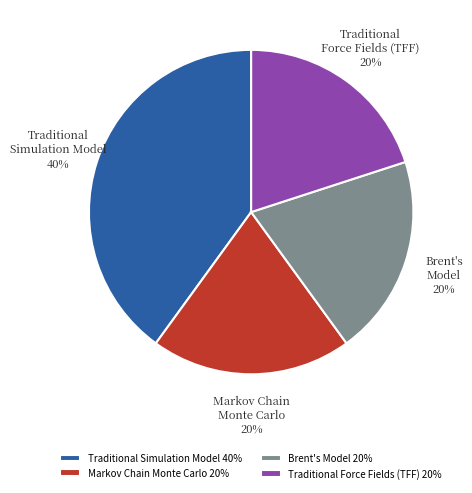

Is it true that Traditional Simulation Model is 53% of the pie?

False